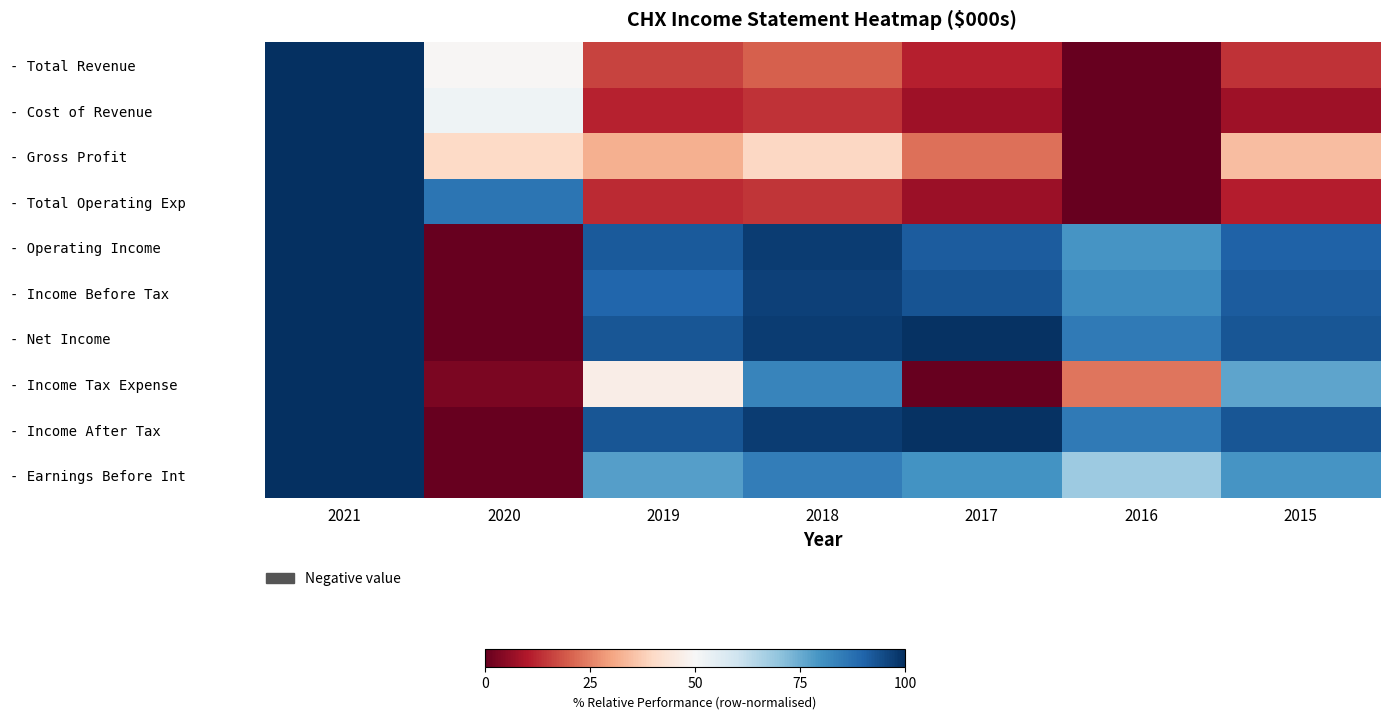

Count the number of categories in the chart.

7